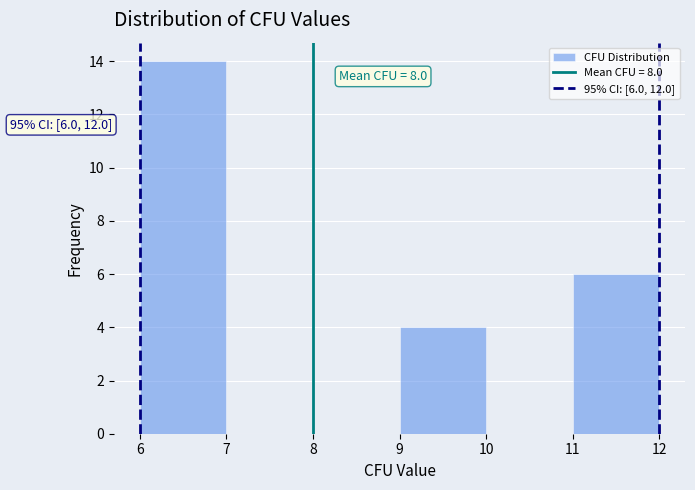

Over which range of the x-axis is the bar tallest?

6 to 7